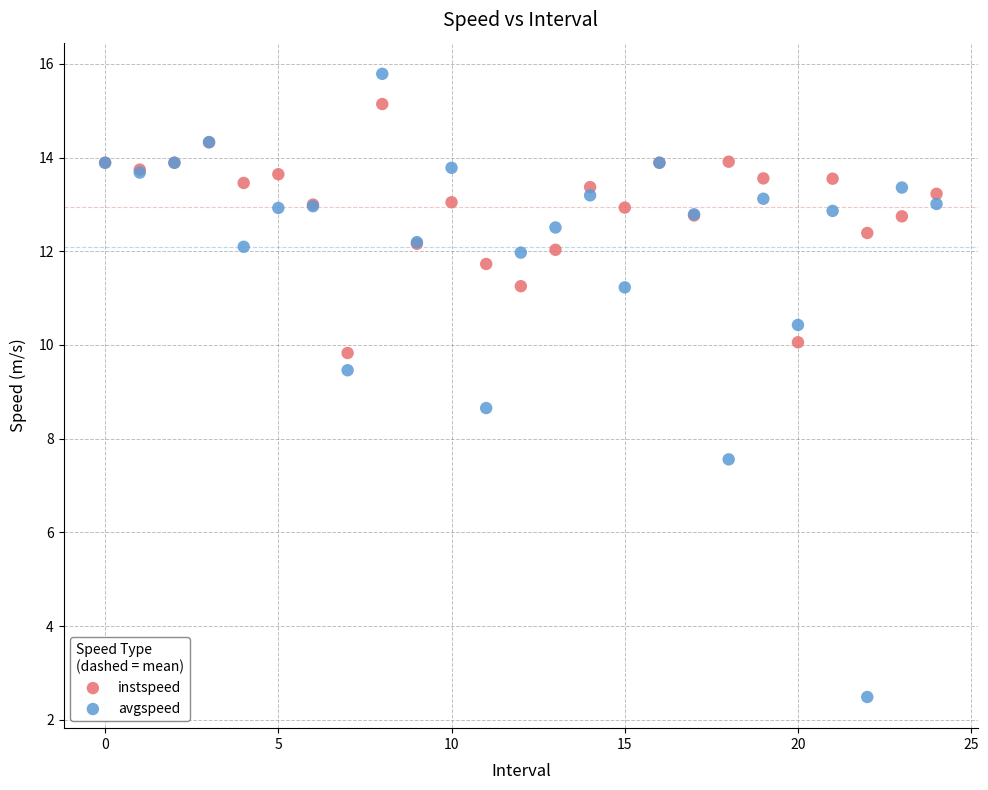

Which series contains the highest Y value?

avgspeed